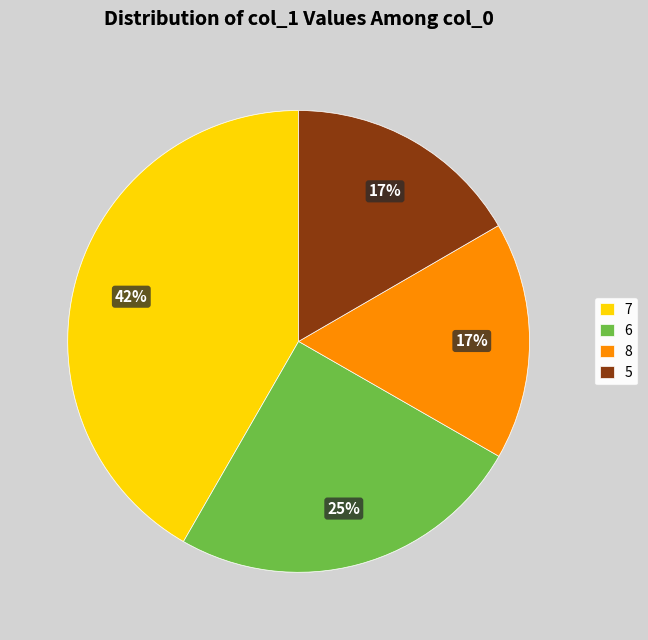

Which has a higher value, 6 or 7?

7